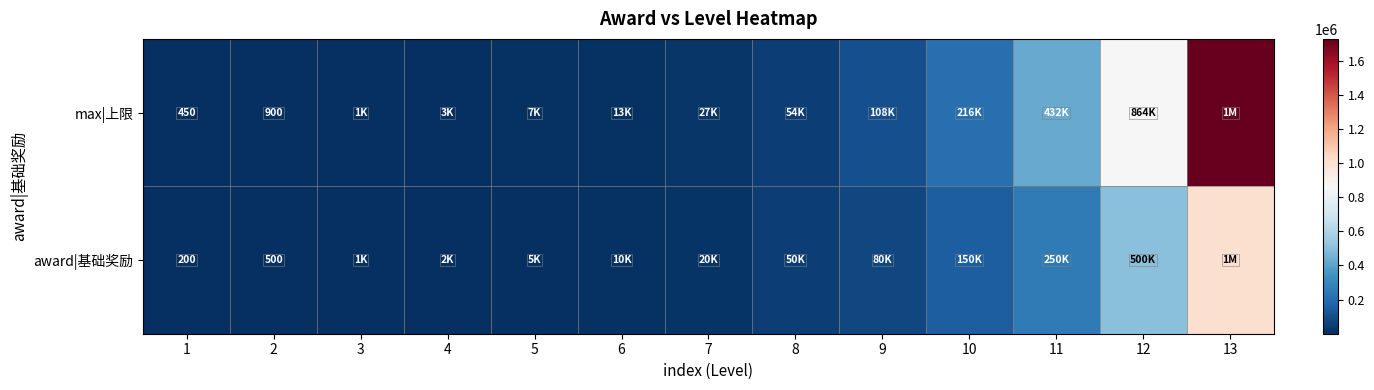

What is the total value across all series at 2?

1400